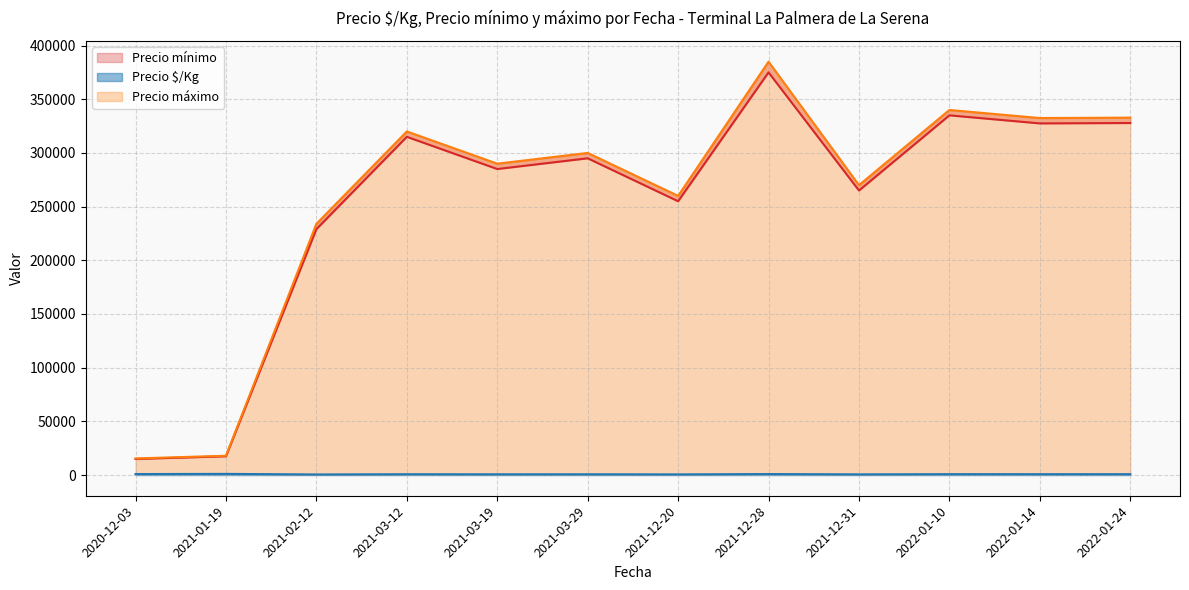

True or false: Precio mínimo and Precio $/Kg cross at least once.

False